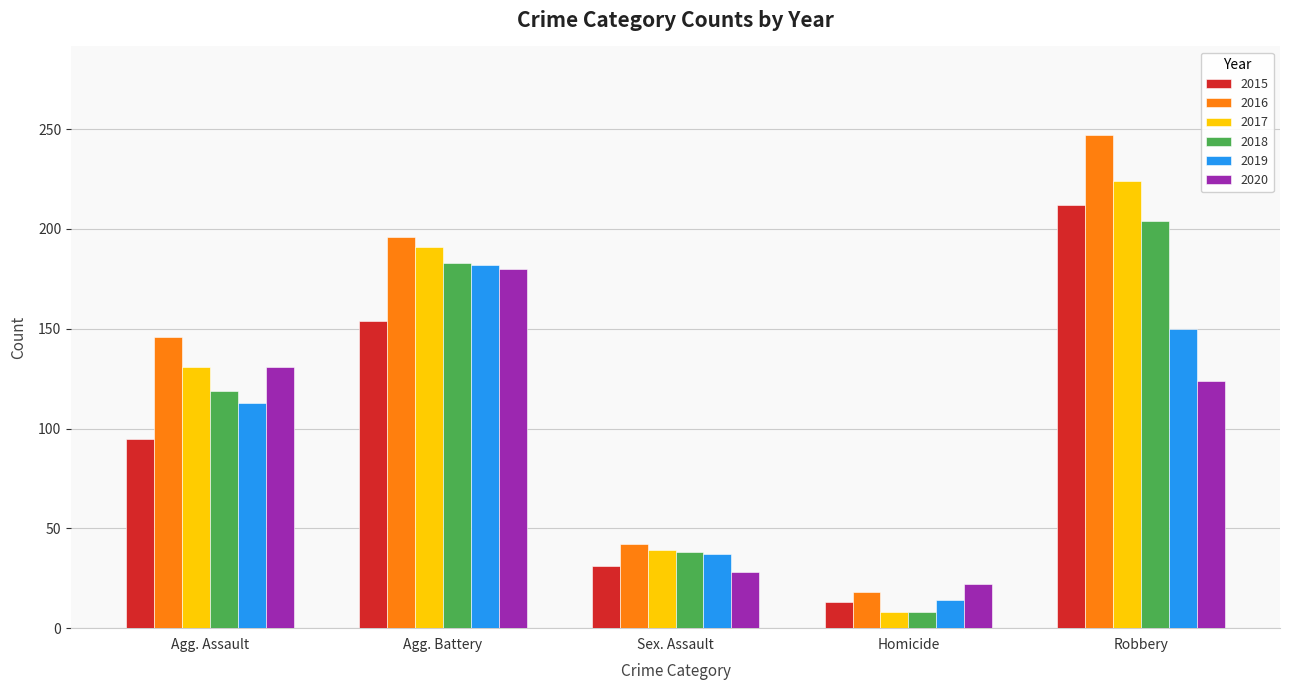

How many distinct data groups are displayed?

6